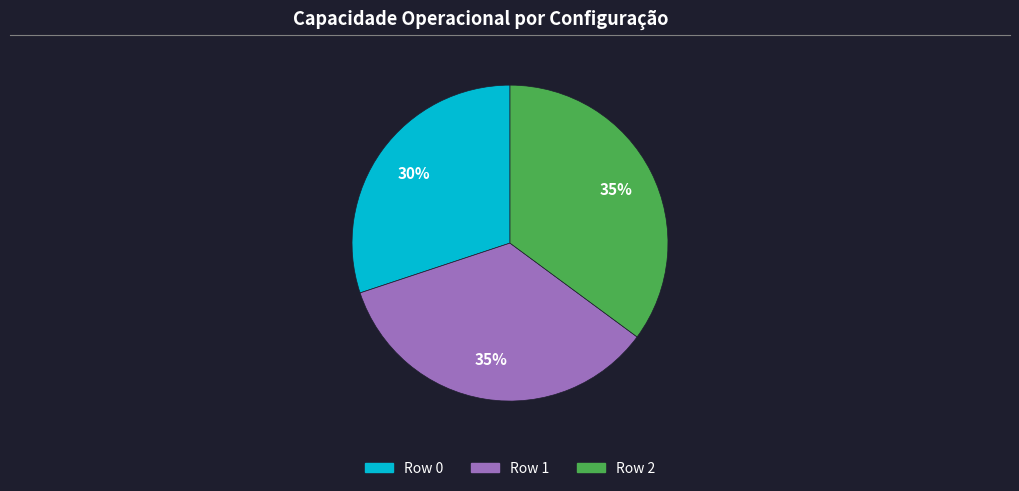

What is the smallest slice in the pie chart?

Row 0